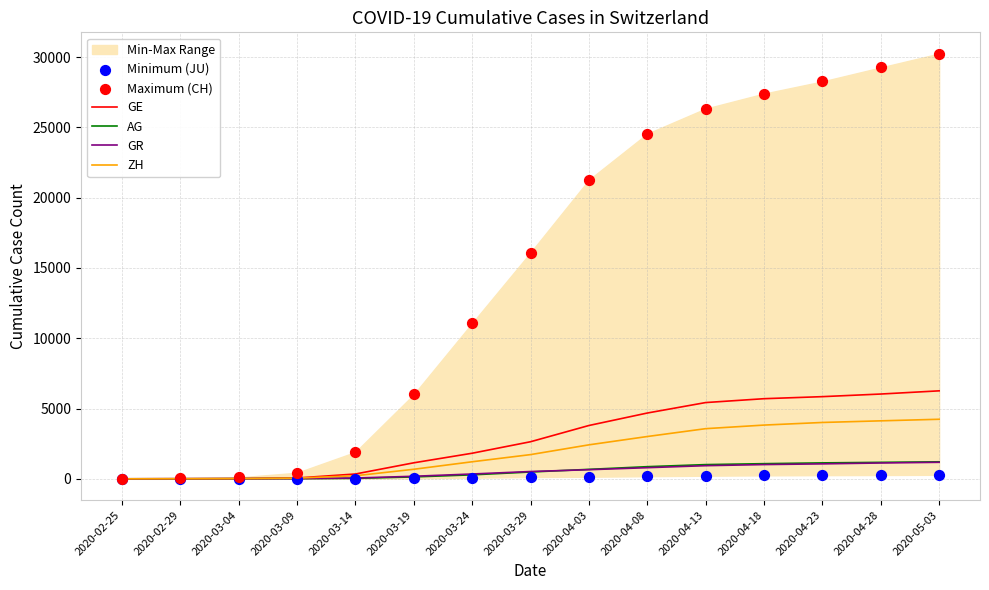

Which series reaches the minimum Y coordinate?

GE